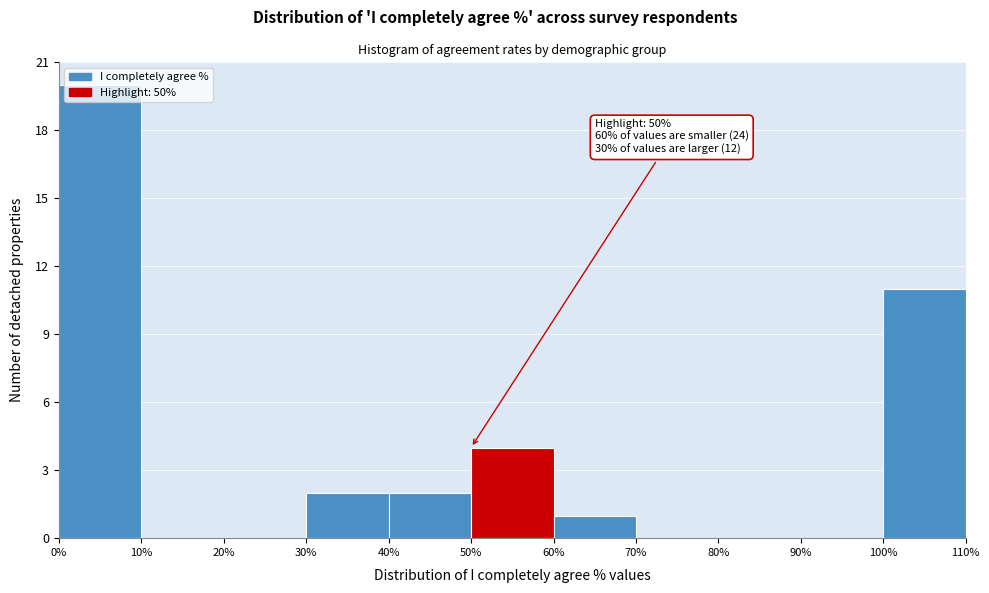

Over which range of the x-axis is the bar tallest?

0% to 10%